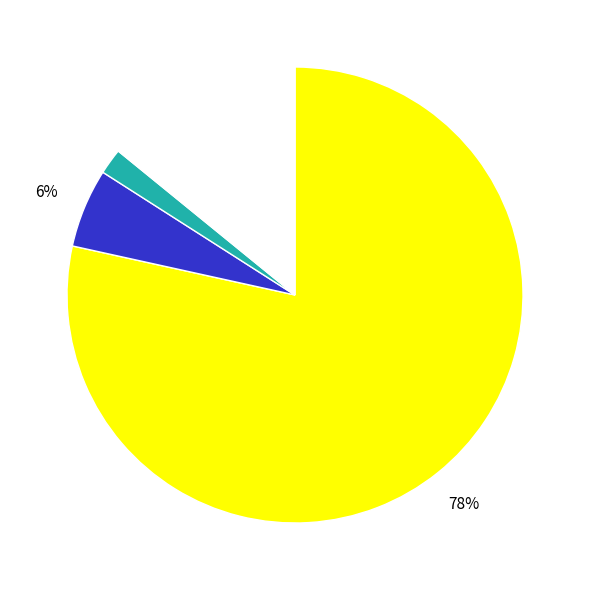

Is there any slice that represents more than half of the pie?

Yes